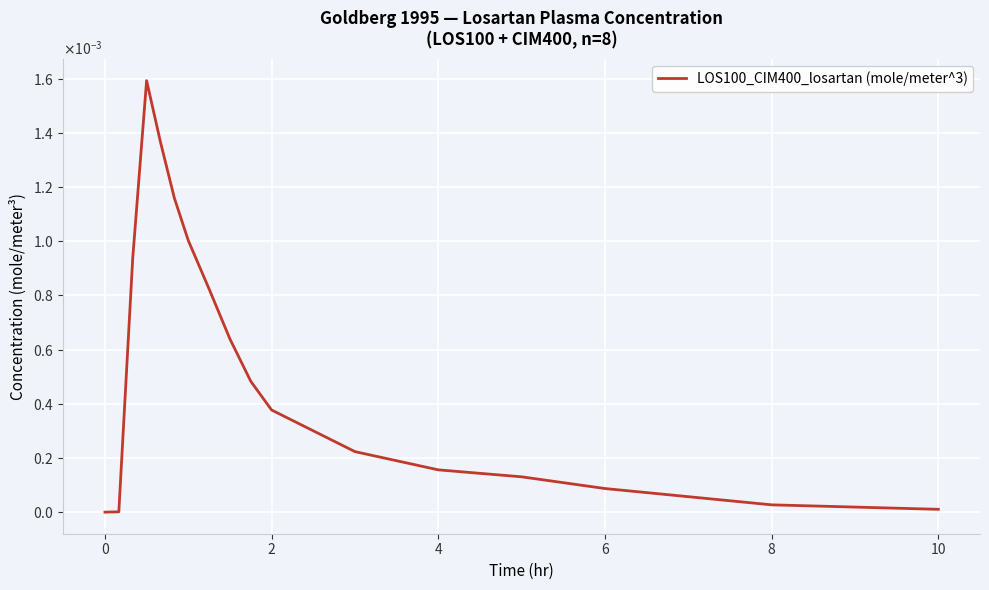

Does the chart have visible grid lines?

Yes